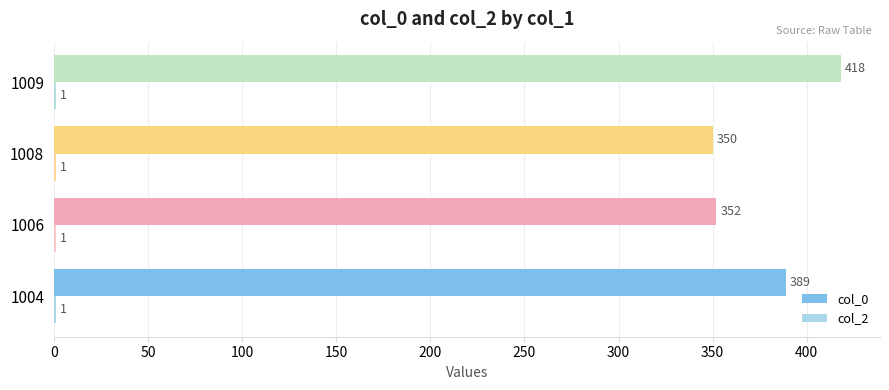

At which category is the sum across all series the highest?

1009